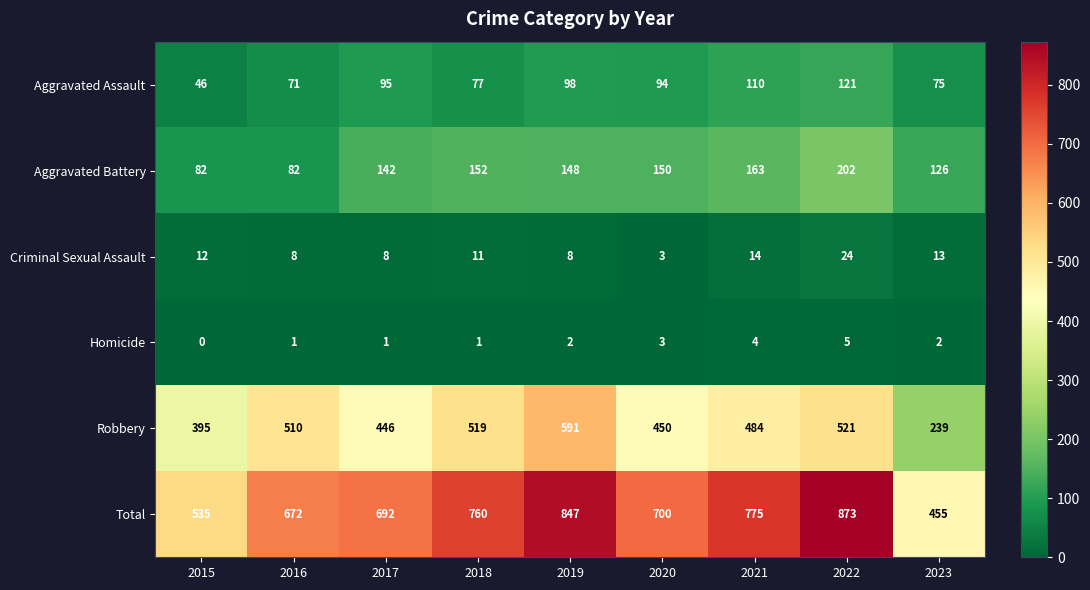

True or false: Aggravated Assault has a value of 71 at 2016.

True